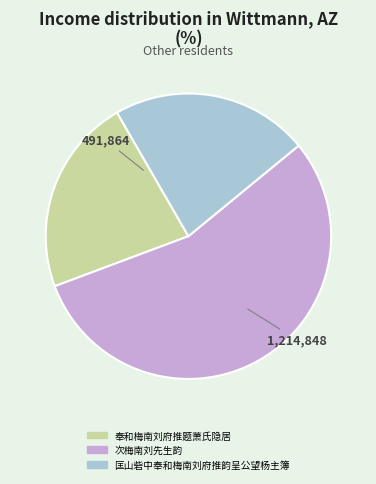

Between 次梅南刘先生韵 and 奉和梅南刘府推题萧氏隐居, which is larger?

次梅南刘先生韵